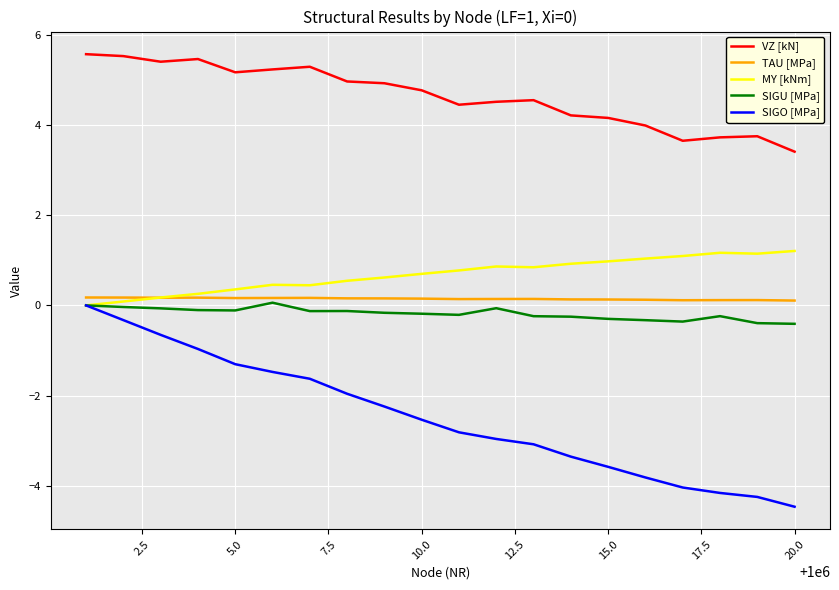

Which series has the largest total across all categories?

VZ [kN]